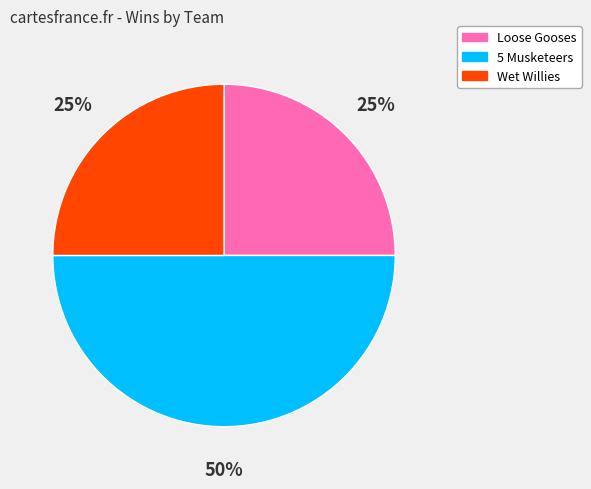

The Wet Willies slice represents 12% of the pie. True or false?

False